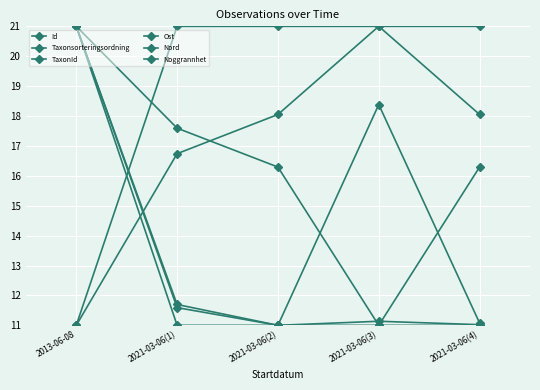

Rank the series at 2021-03-06(2) from highest to lowest value.

Id, Nord, Ost, Taxonsorteringsordning, TaxonId, Noggrannhet